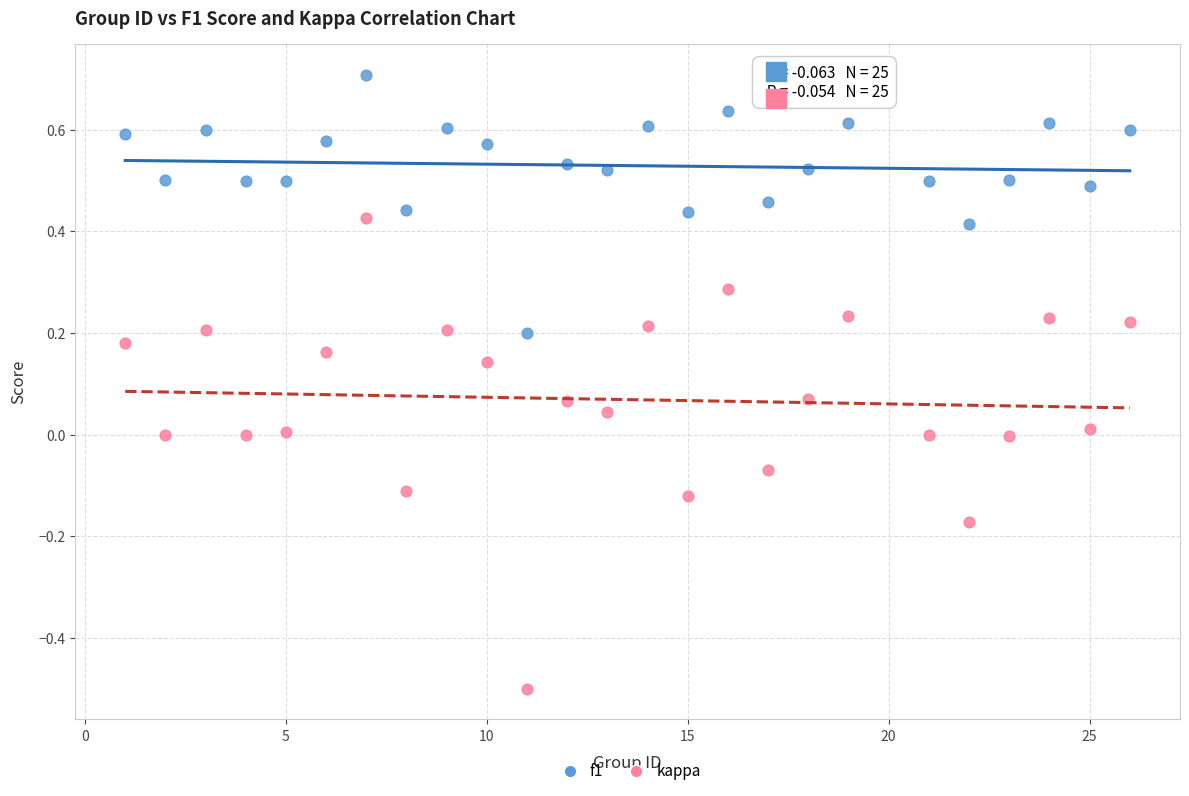

Which series has the largest Y range (max minus min)?

kappa